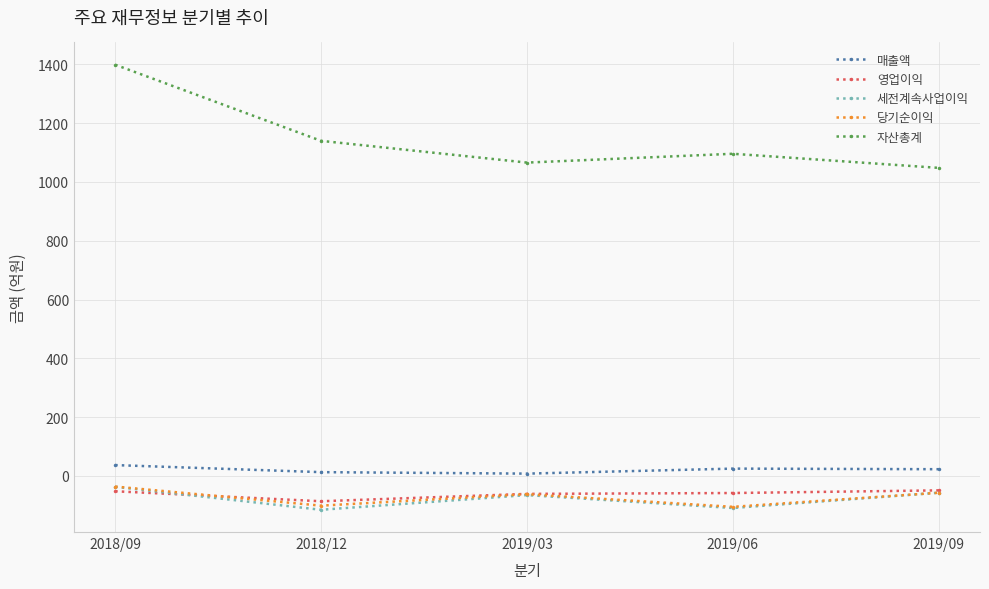

True or false: 매출액 has a value of 25 at 2019/06.

True